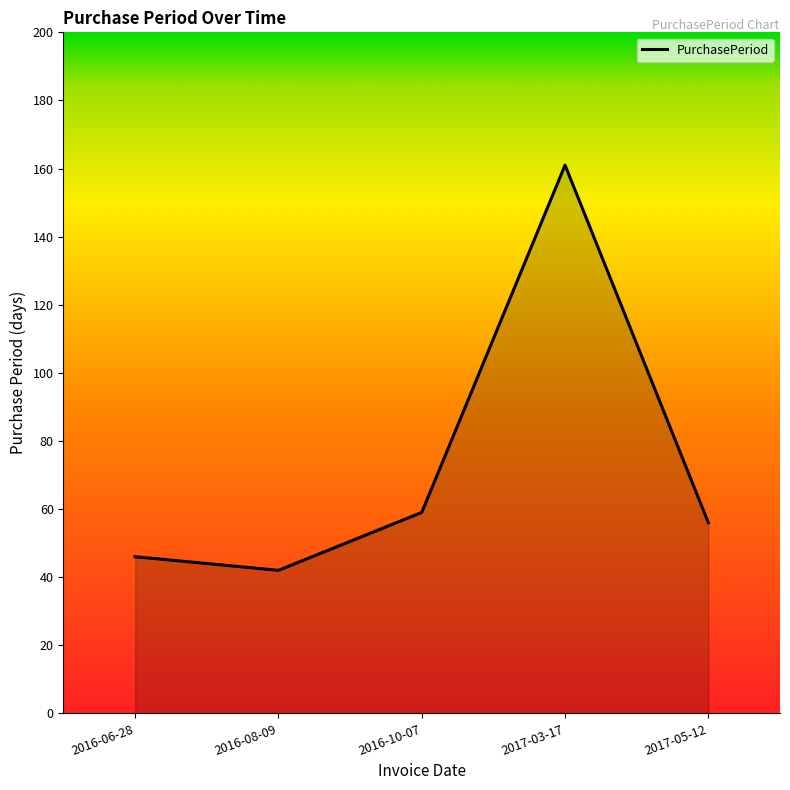

Read the value at 2017-05-12, to the nearest 5.

55